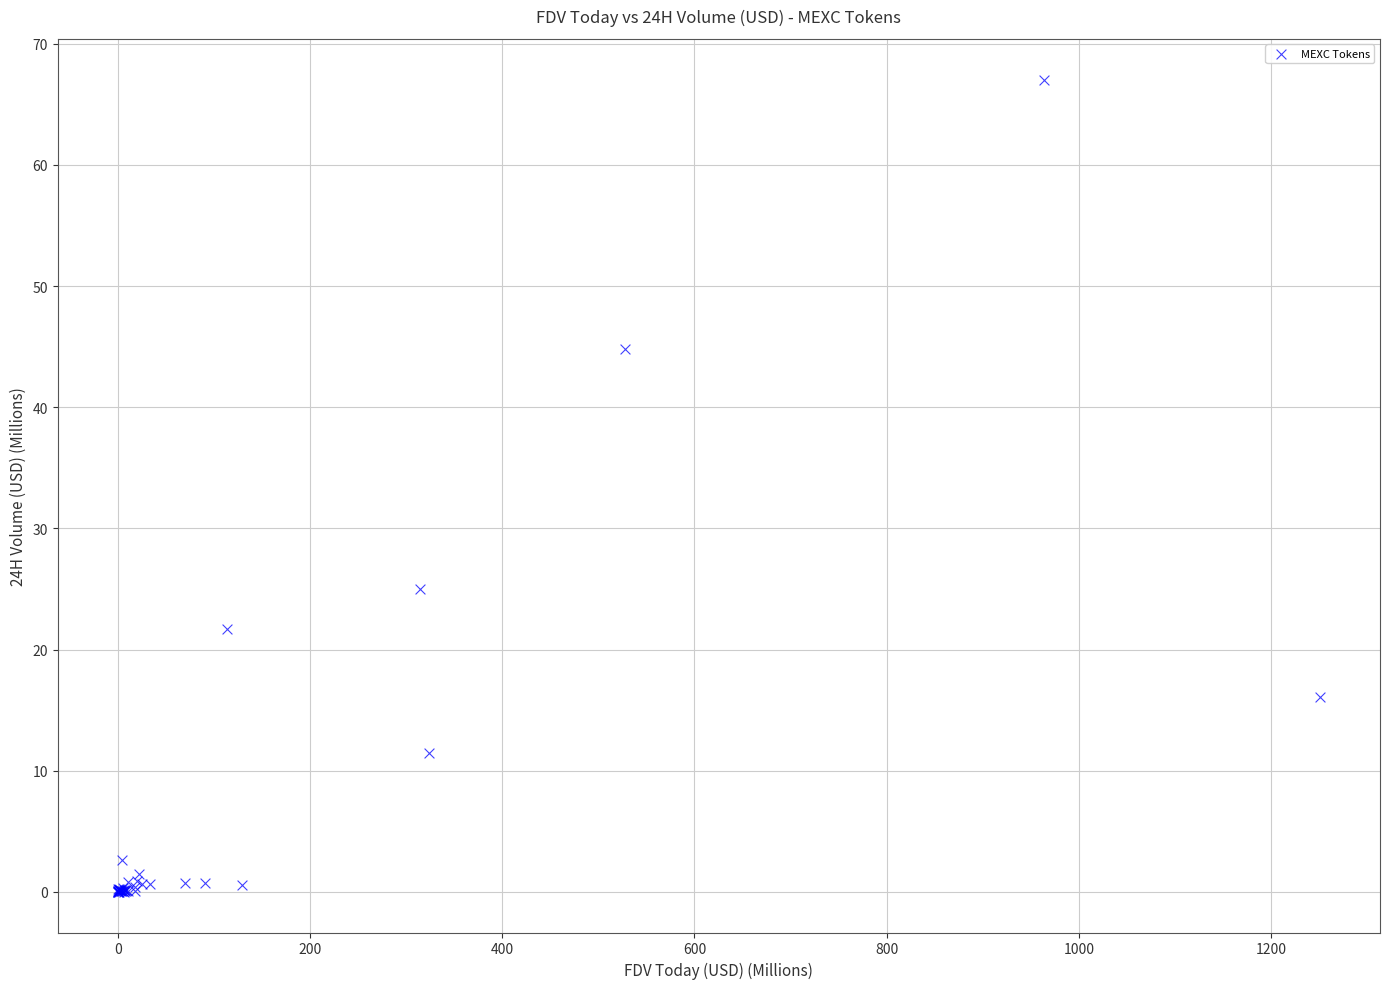

What Y value in the scatter plot is closest to 33?

25.0